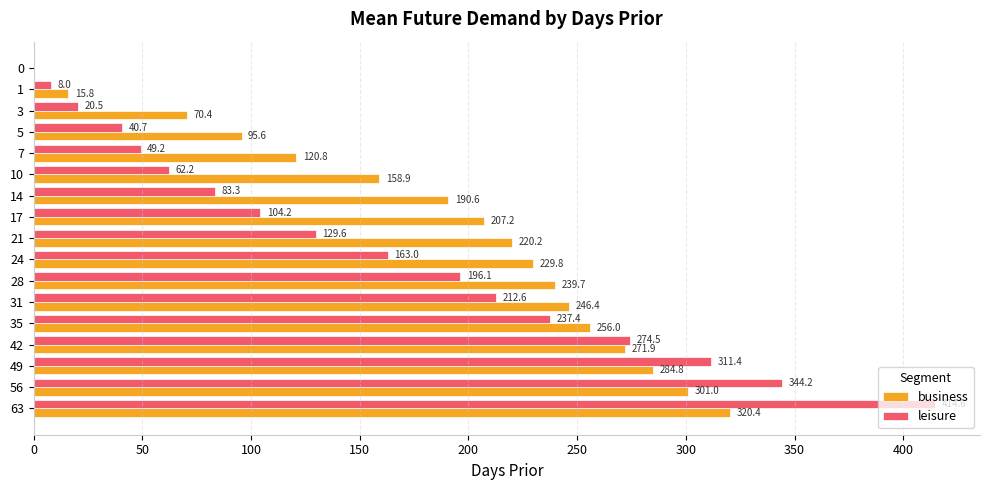

Which series changed the most between 21 and 3?

business